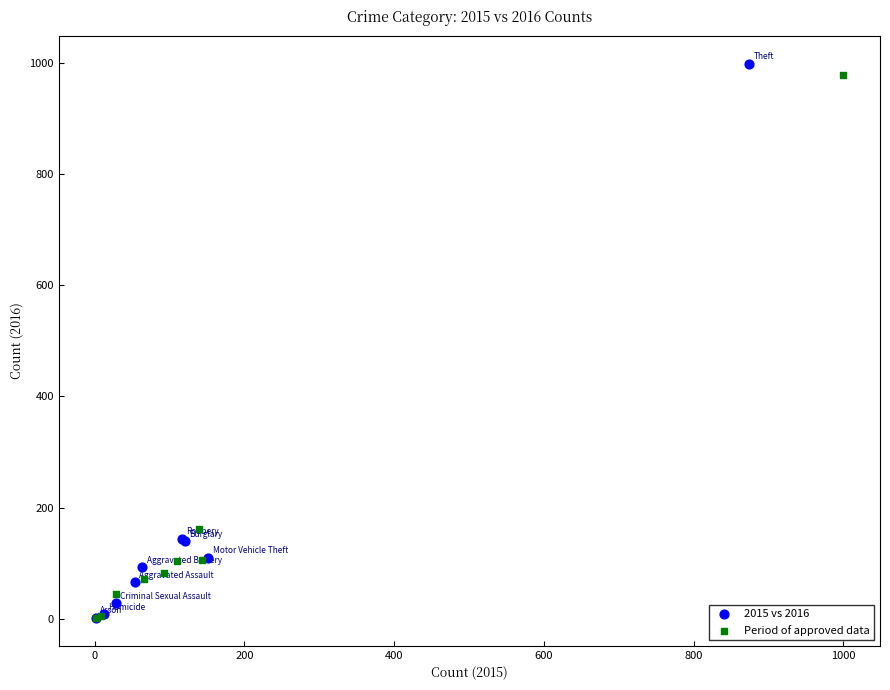

Which series has the widest spread of Y values?

2015 vs 2016